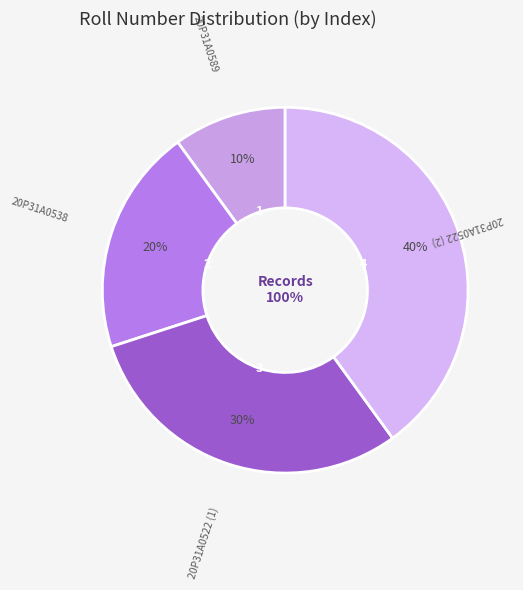

Between 20P31A0589 and 20P31A0538, which is larger?

20P31A0538